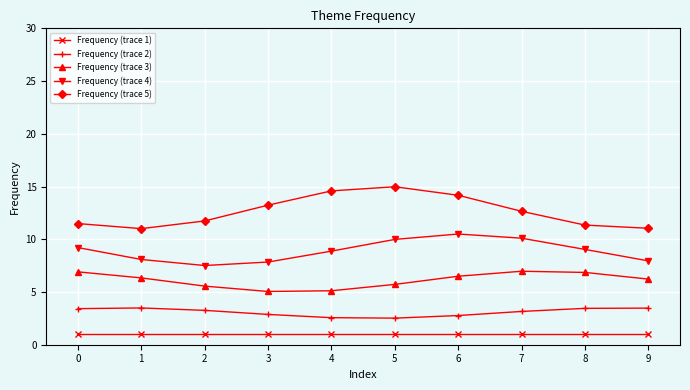

At which label is Frequency (trace 5) closest to 12?

2